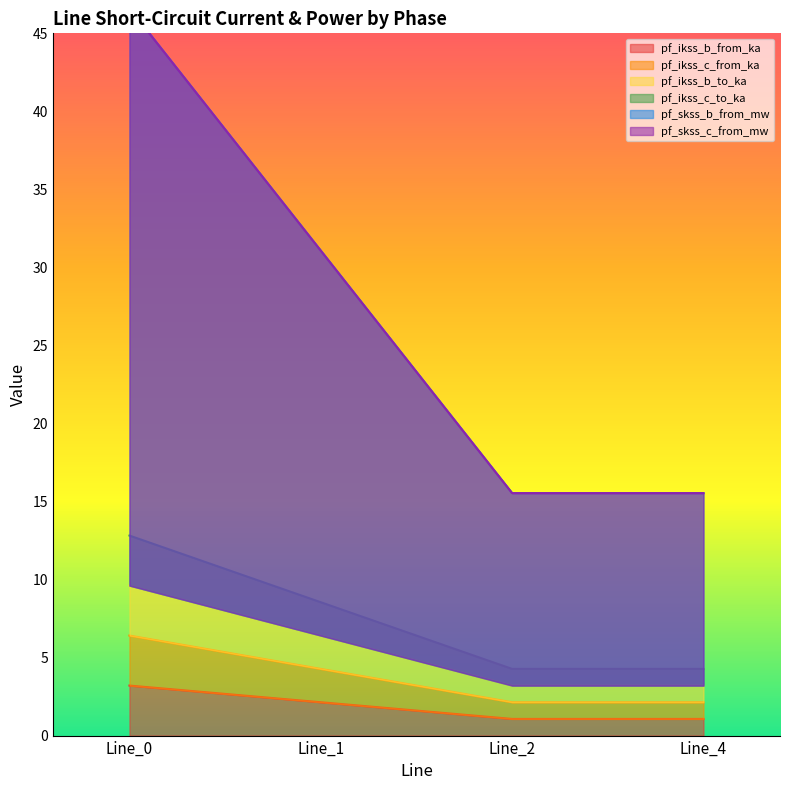

What is the value of the pf_ikss_c_from_ka point at the 4th from the left?

1.1